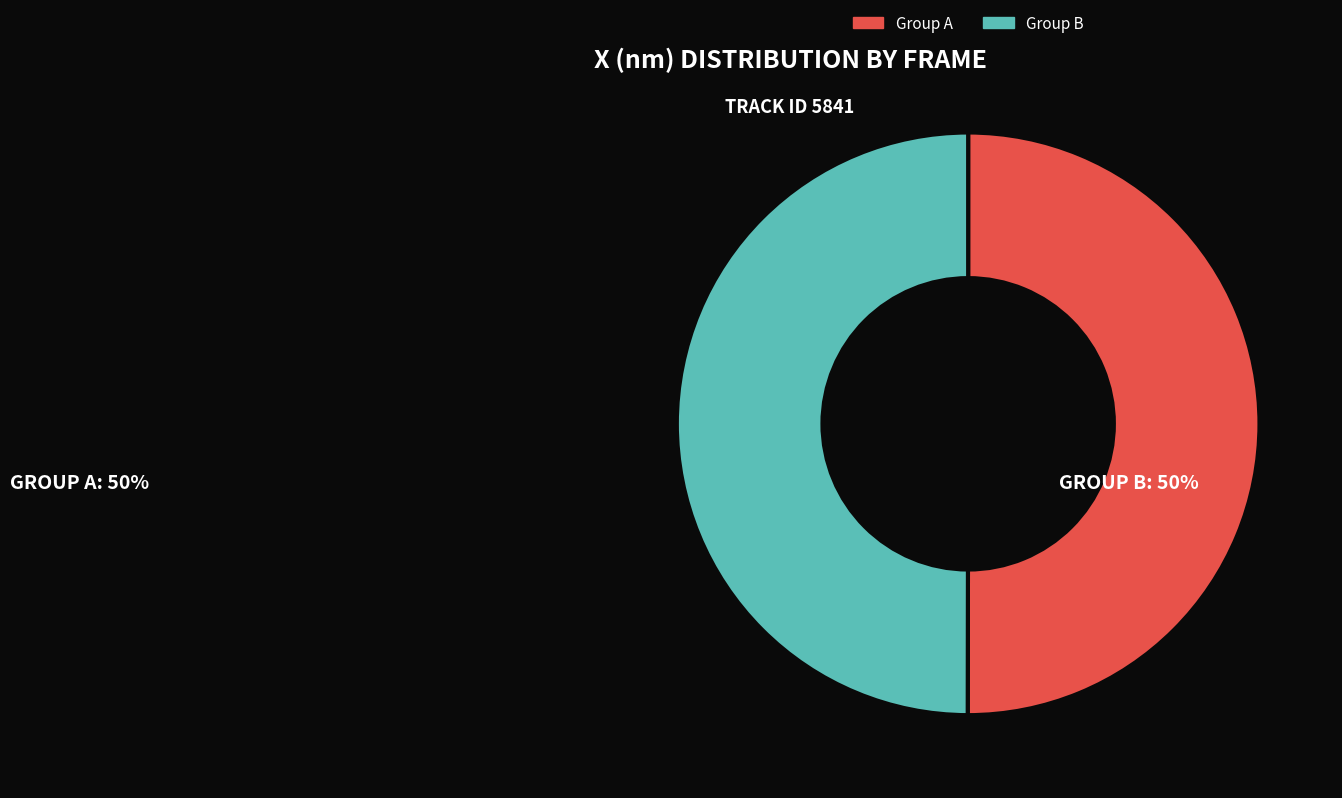

Do Group A and Group B together represent more than half of the pie?

Yes